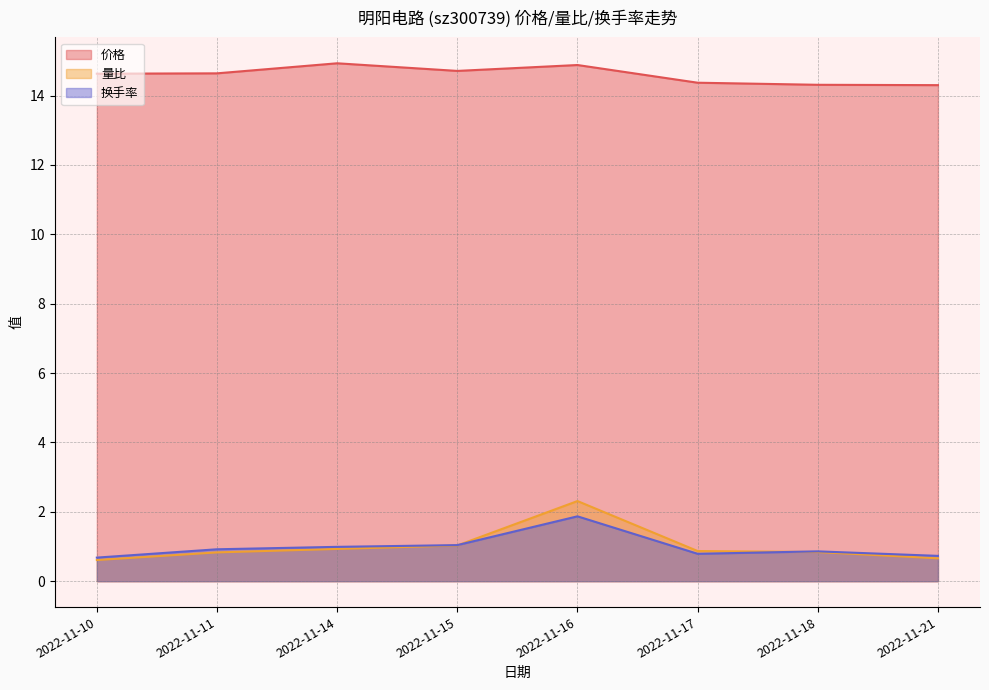

What is the difference between the second highest and minimum values in the 量比 series?

0.4